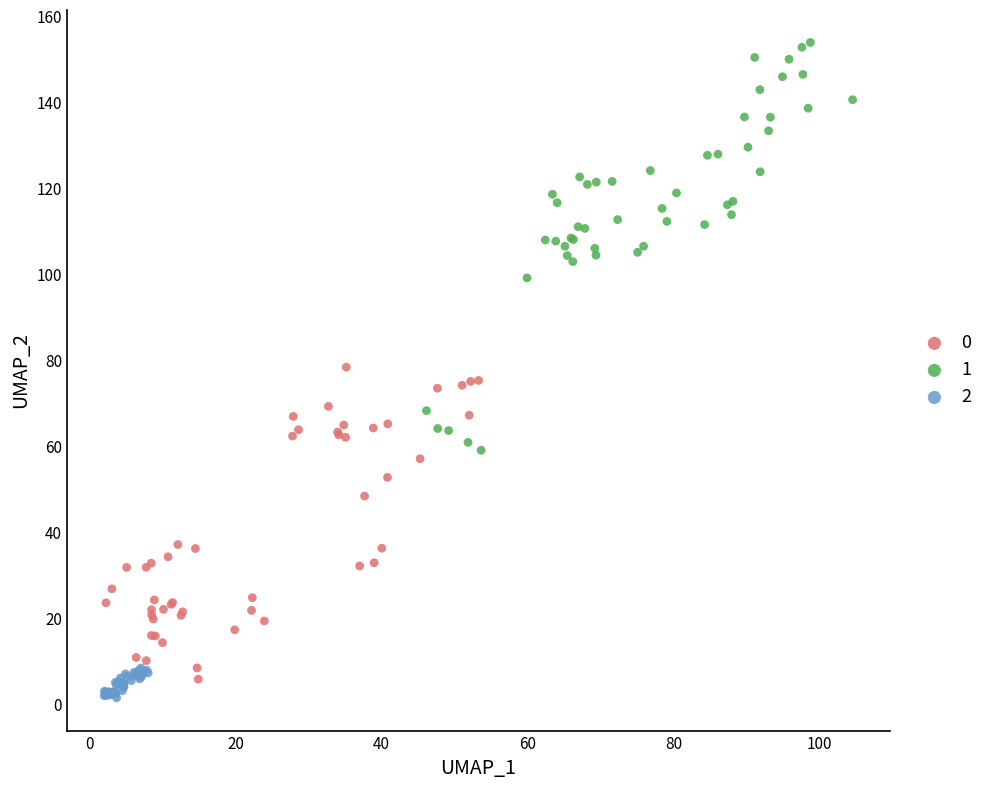

What are all the series names shown in the legend?

0, 1, 2